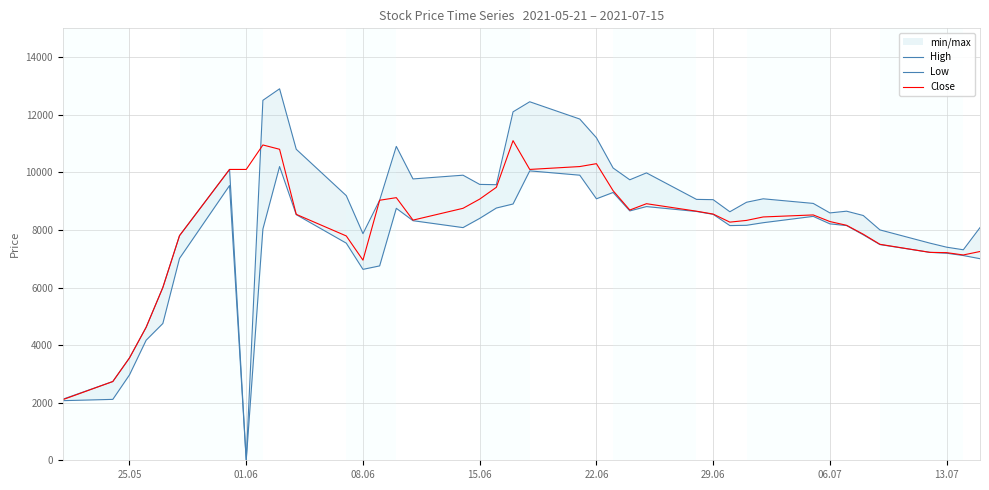

What is the sum of all Close values?

325875